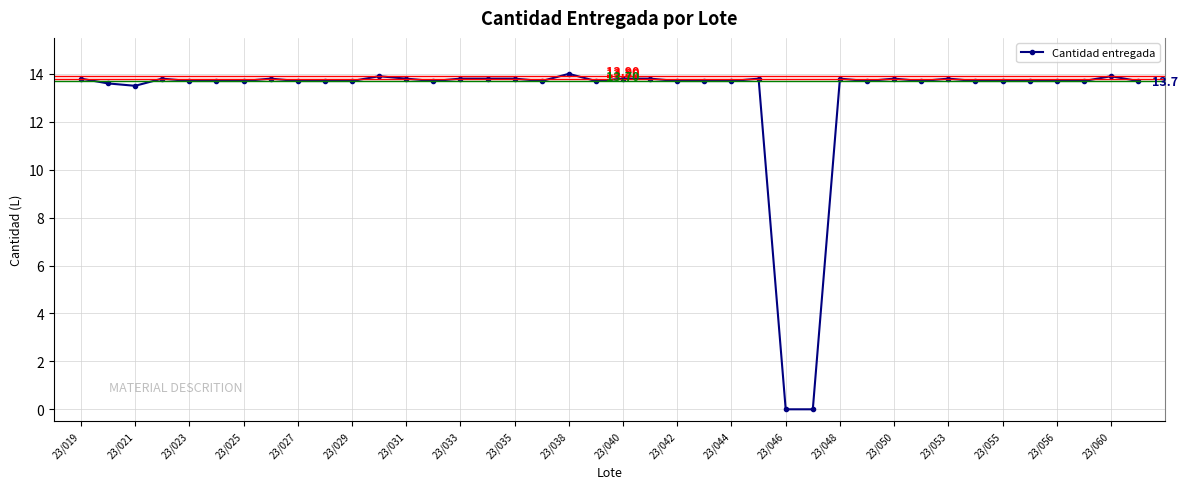

True or false: the data has more than 0 interior local peaks.

True